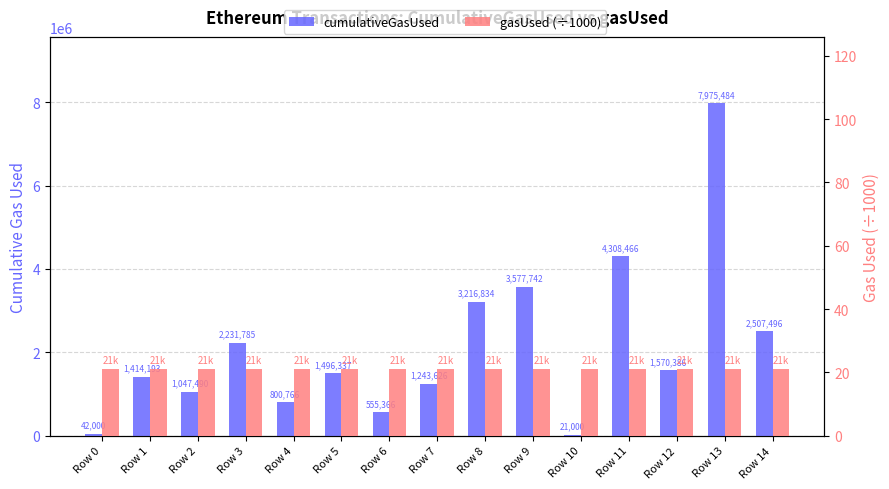

Reading right to left, transcribe all the data shown in this chart.

cumulativeGasUsed: 2507496	7975484	1570386	4308466	21000	3577742	3216834	1243626	555366	1496337	800766	2231785	1047490	1414193	42000
gasUsed (÷1000): 21	21	21	21	21	21	21	21	21	21	21	21	21	21	21